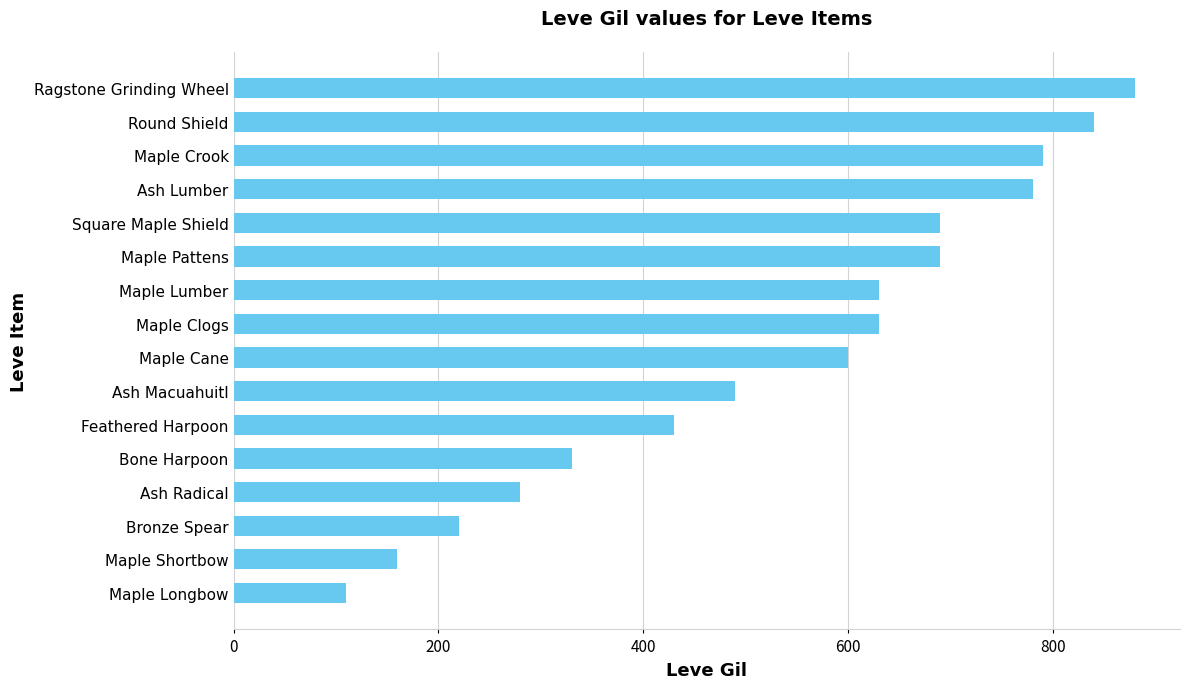

What is the maximum value shown in the chart?

880